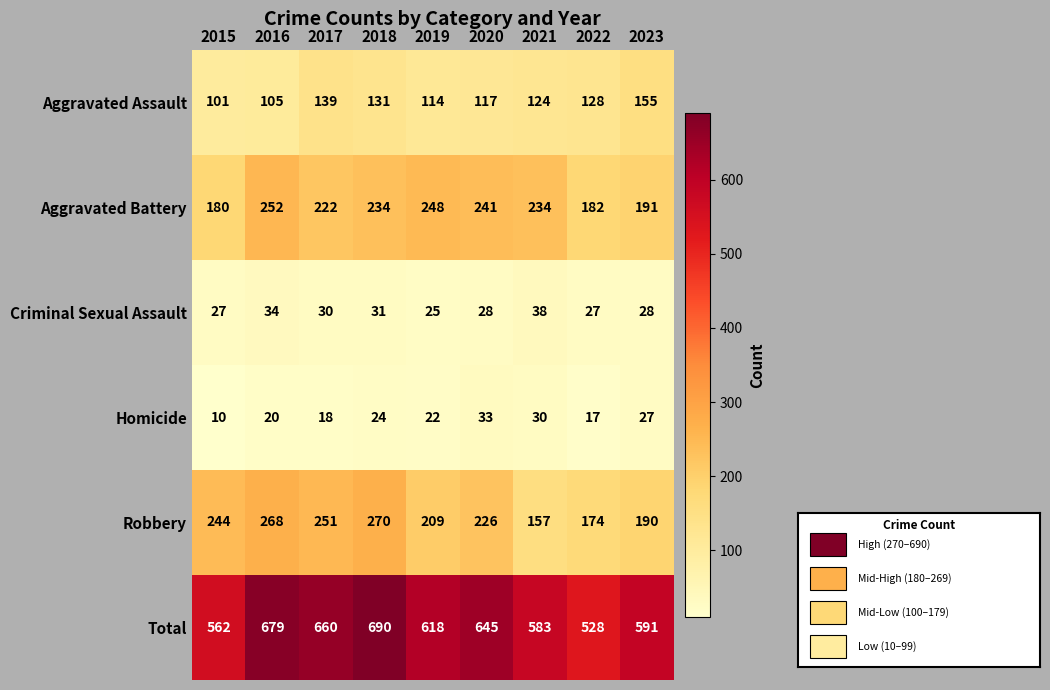

Between 2017 and 2020, which series saw the biggest shift?

Robbery